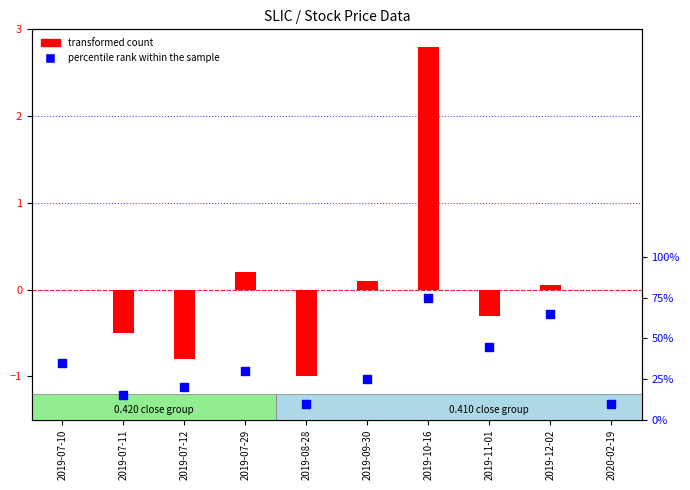

At how many categories does at least one series exceed 0?

10